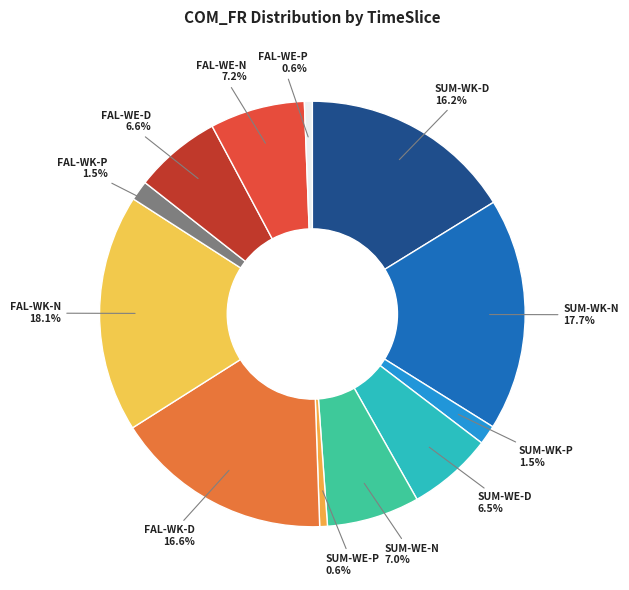

To the nearest percent, what is the difference between the largest and smallest slice percentages?

17%